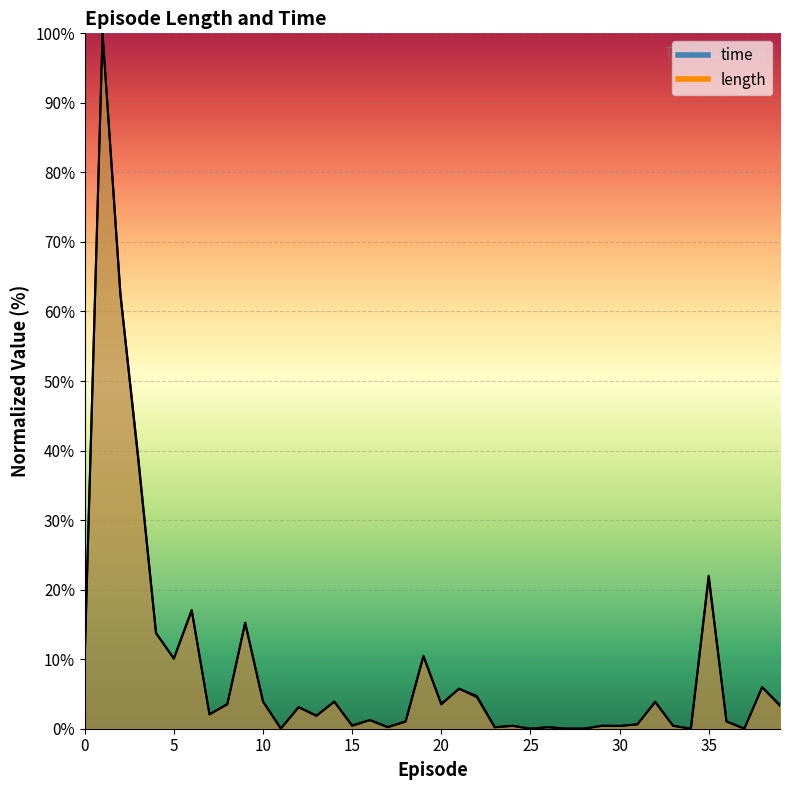

What are all the series names shown in the legend?

time, length